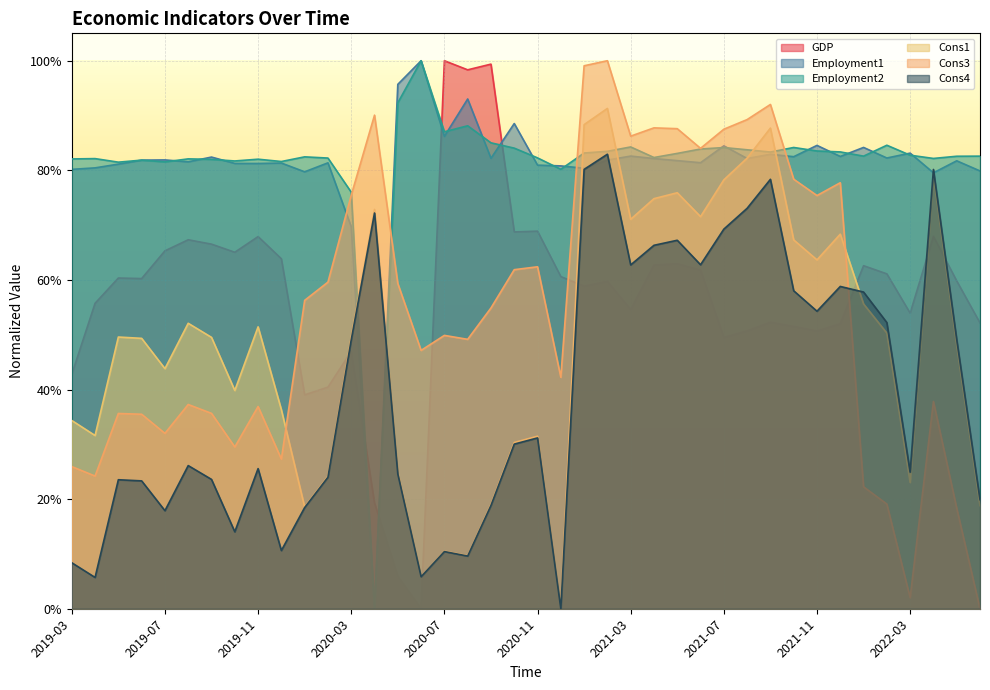

Between 2019-12 and 2020-02, which series saw the biggest shift?

Cons3